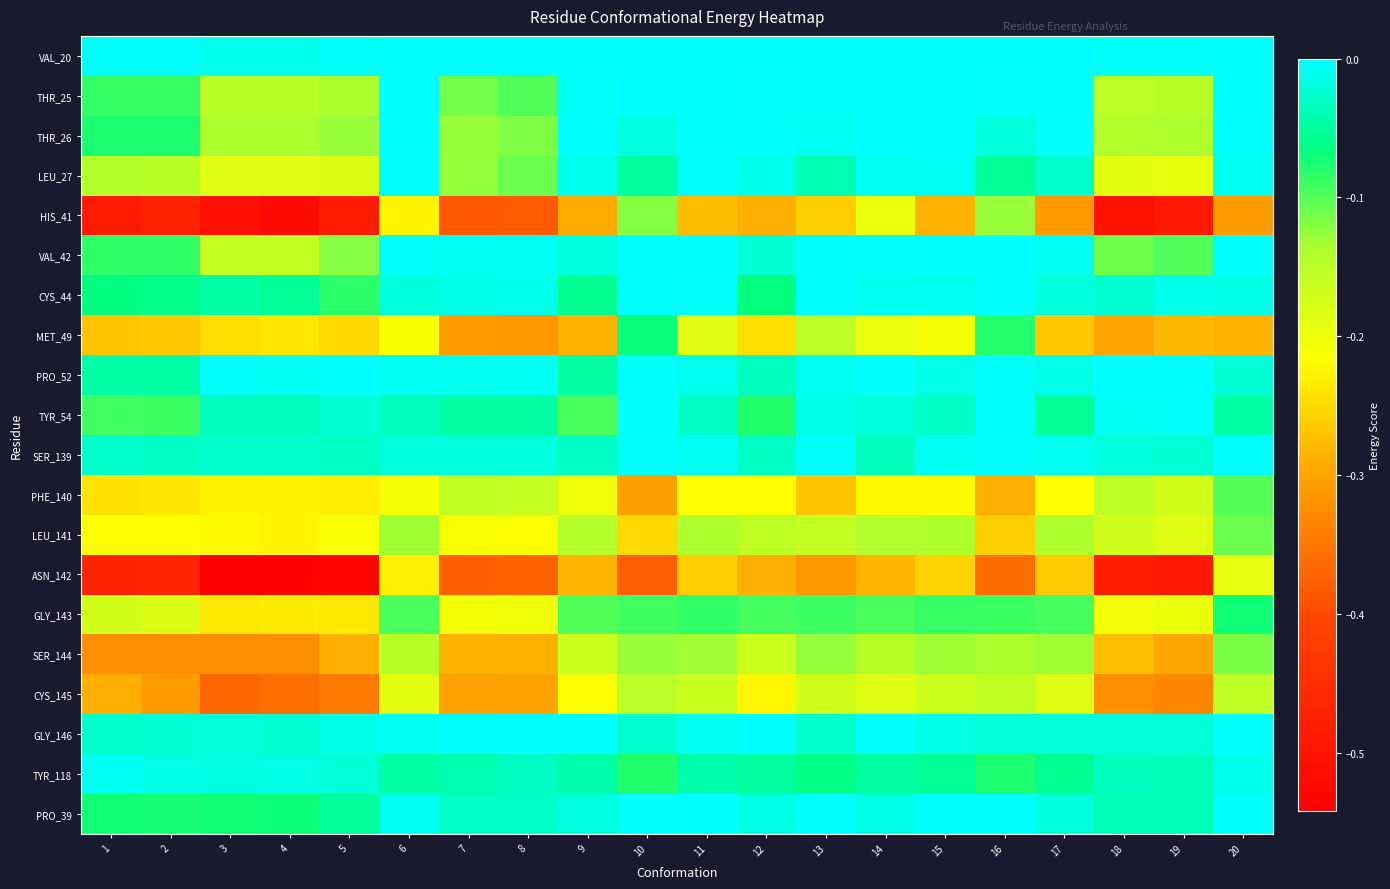

Which series has the widest spread of values?

HIS_41